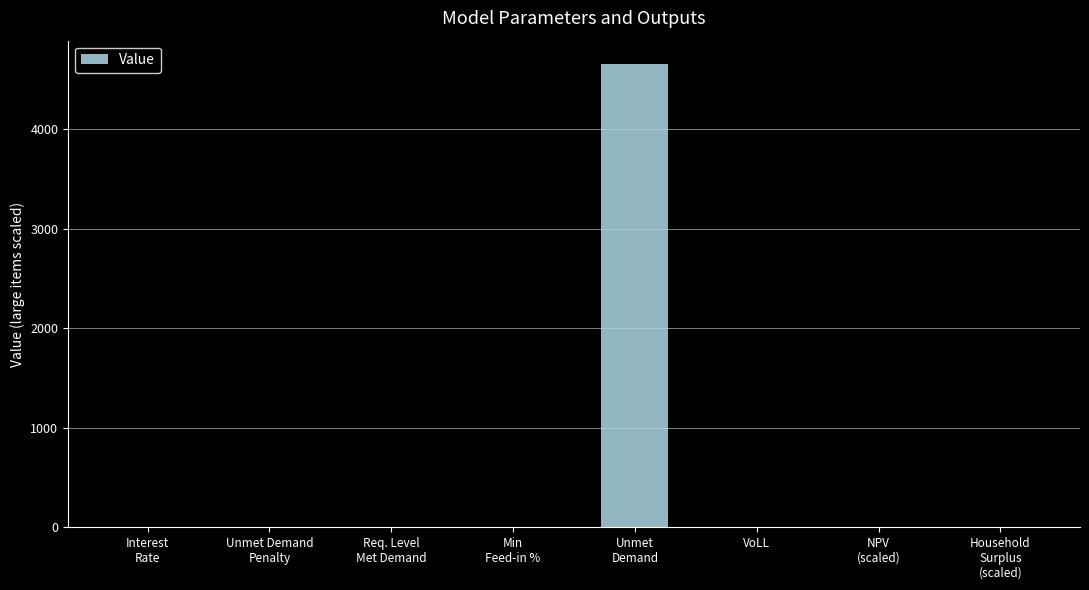

What is the greatest value displayed?

4654.1